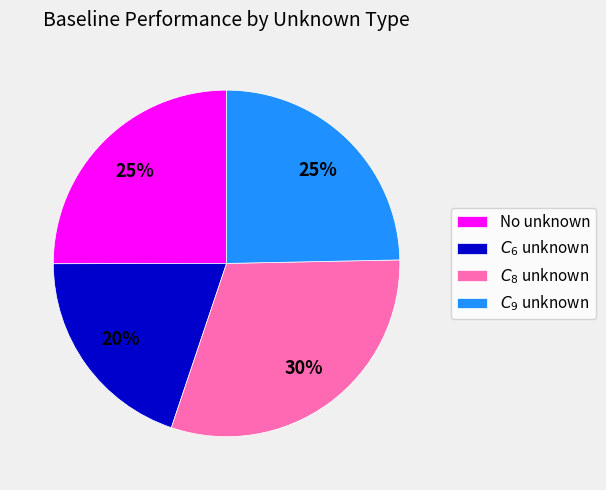

Do $C_6$ unknown and No unknown together represent more than half of the pie?

No